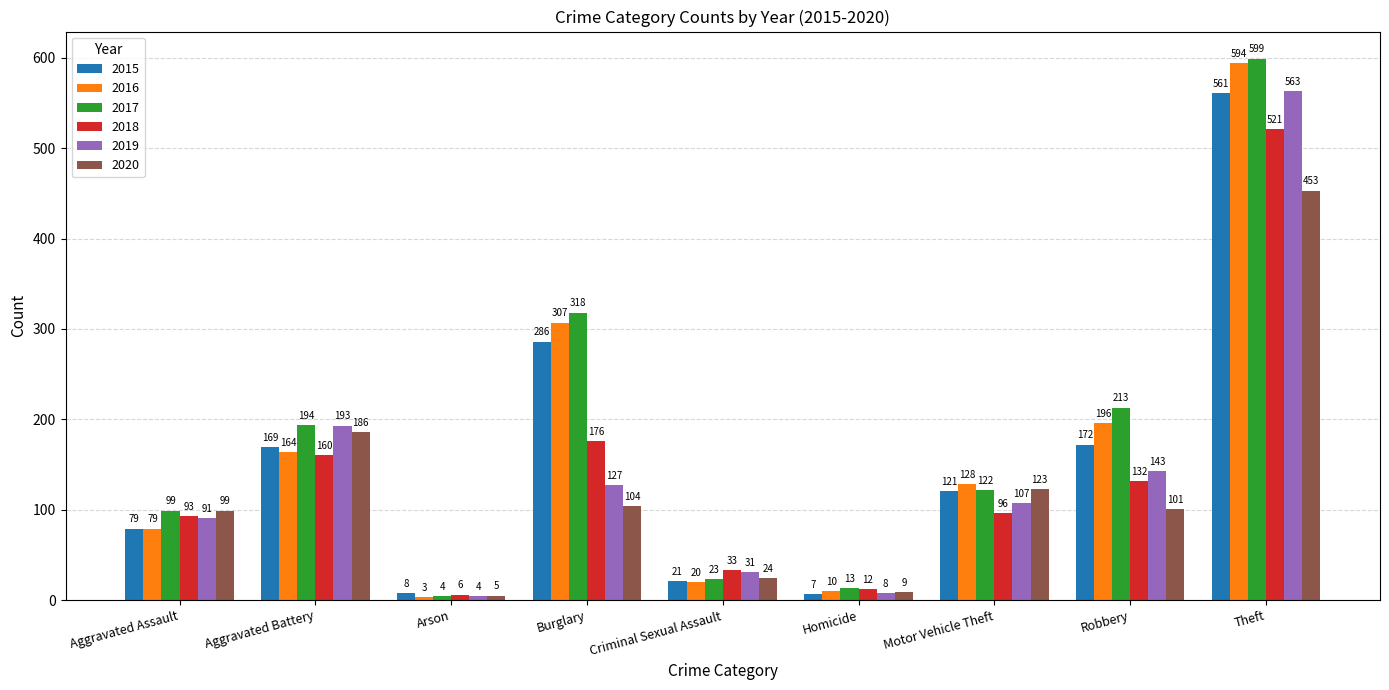

Between Burglary and Homicide, which series saw the biggest shift?

2017